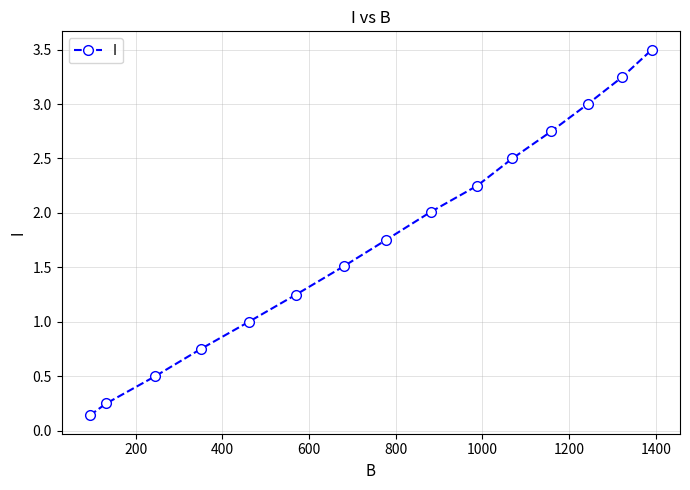

What is the value of the 9th point from the left?

2.0